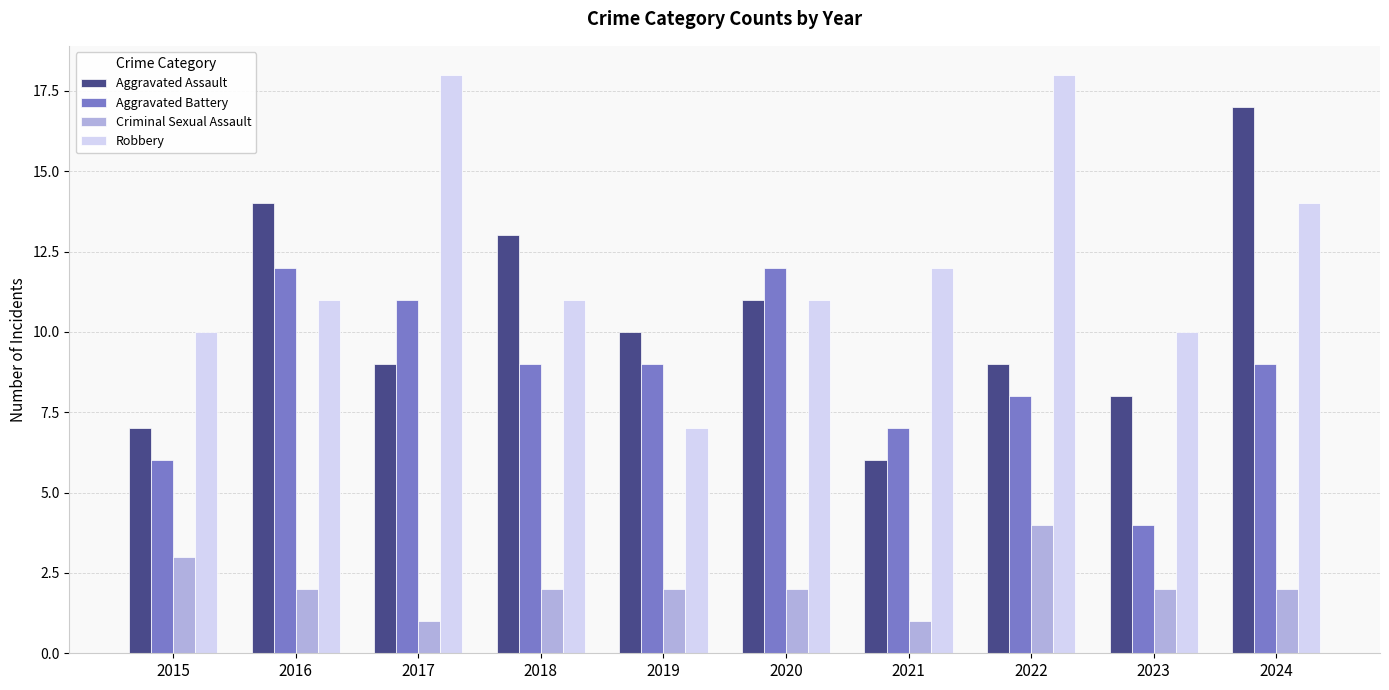

Count the number of categories in the chart.

10